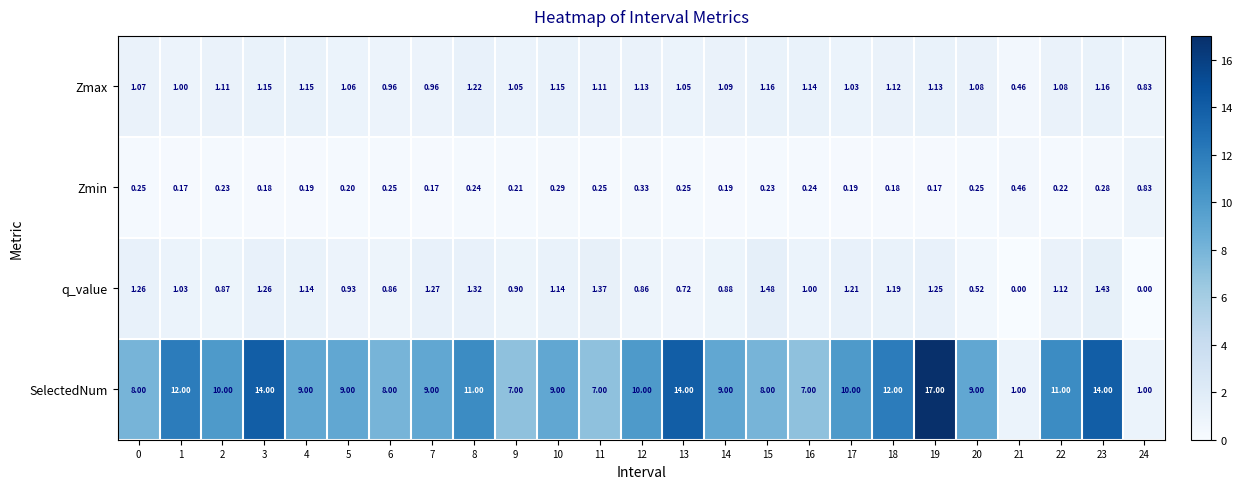

List the series in order of their peak value, highest first.

SelectedNum, q_value, Zmax, Zmin